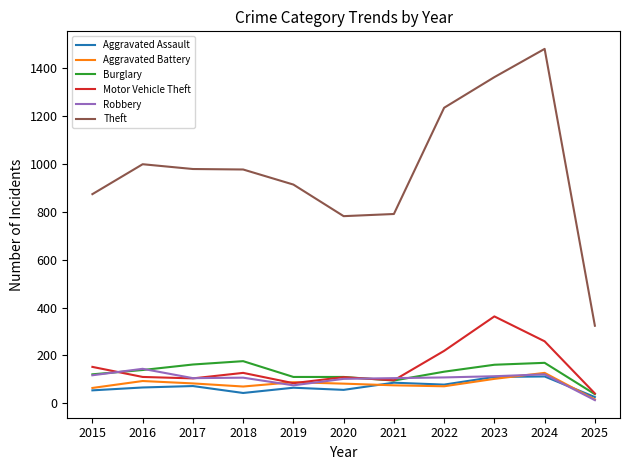

Is the value of Motor Vehicle Theft at 2021 greater than the value of Aggravated Battery at 2018?

Yes